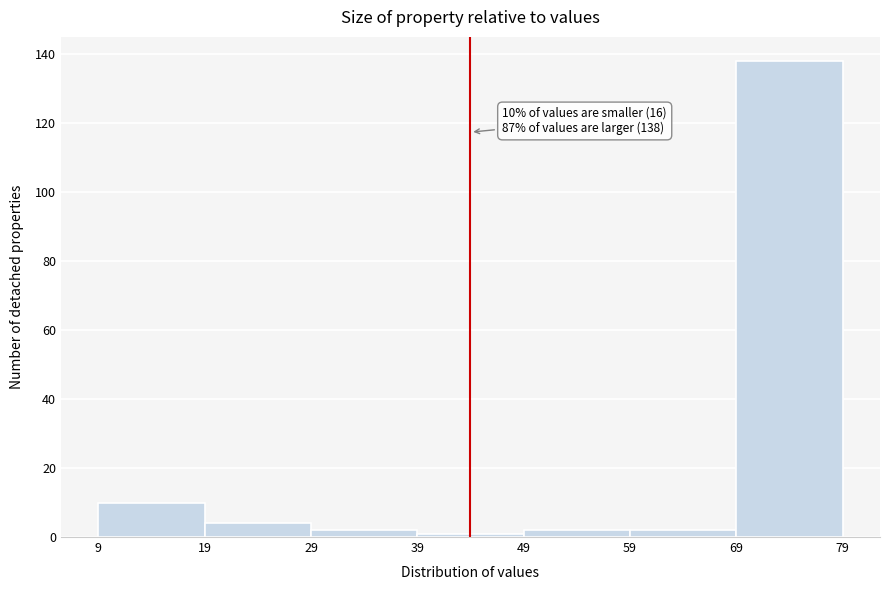

Over which range of the x-axis is the bar tallest?

69 to 79